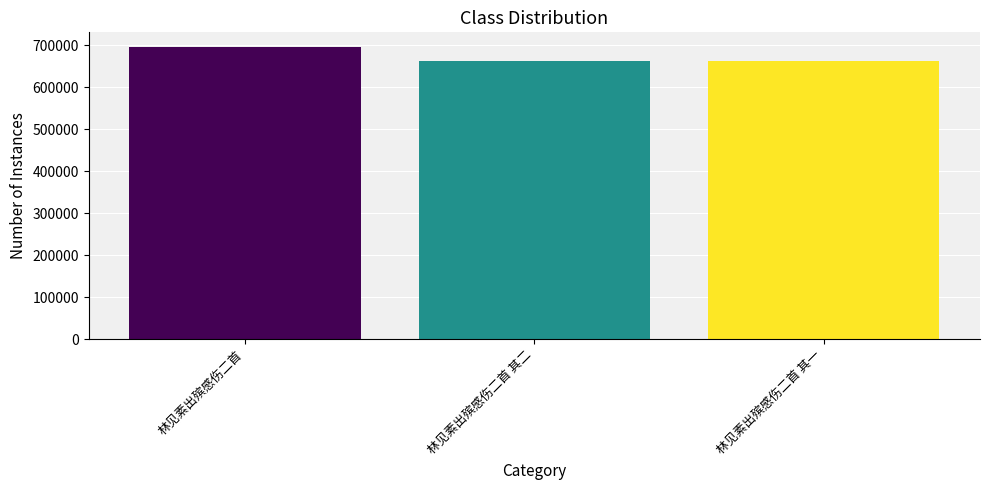

Count the number of categories in the chart.

3